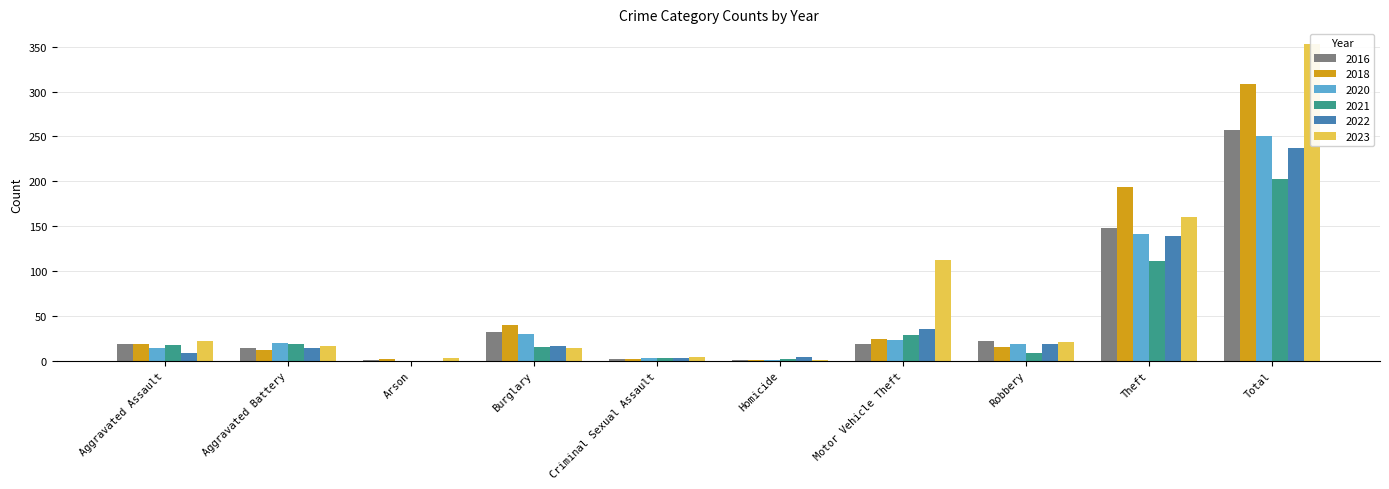

What is the highest value of the 2021 series?

203